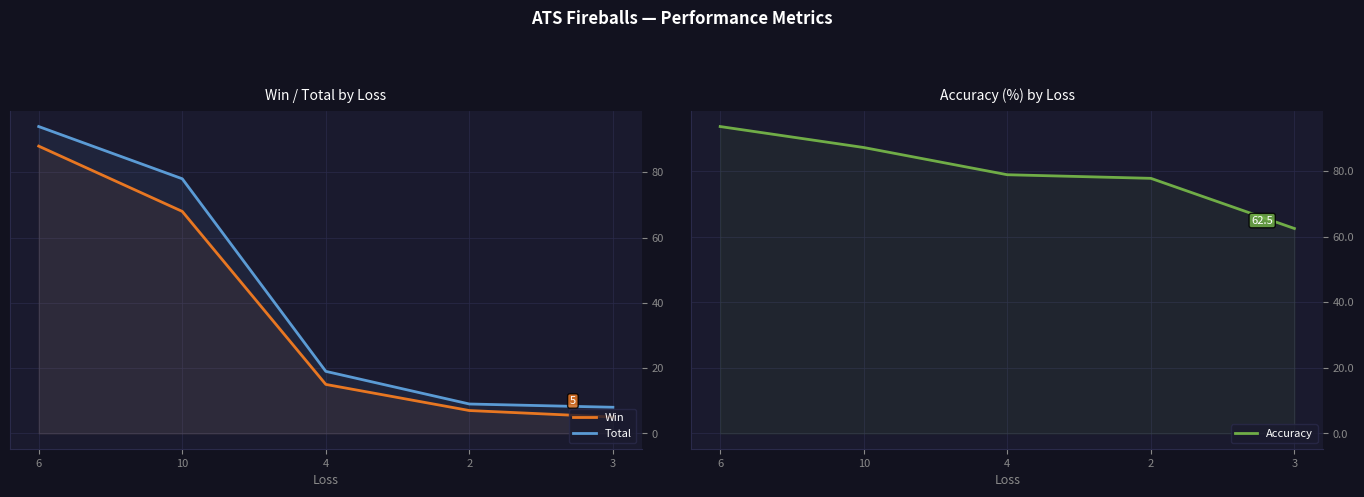

Which category has the lowest value in the Win series?

3